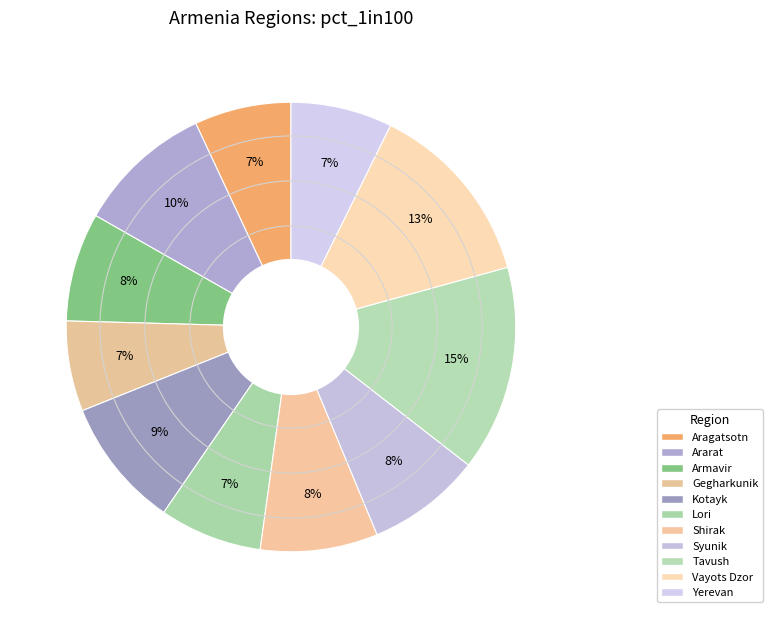

To the nearest percent, what is the difference between the largest and smallest slice percentages?

8%